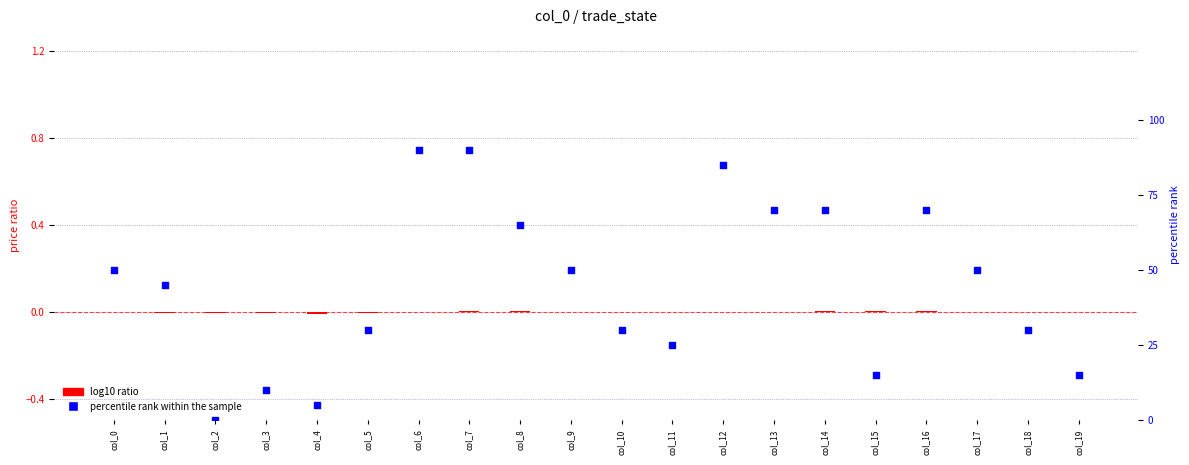

Between col_10 and col_19, which is larger?

col_10